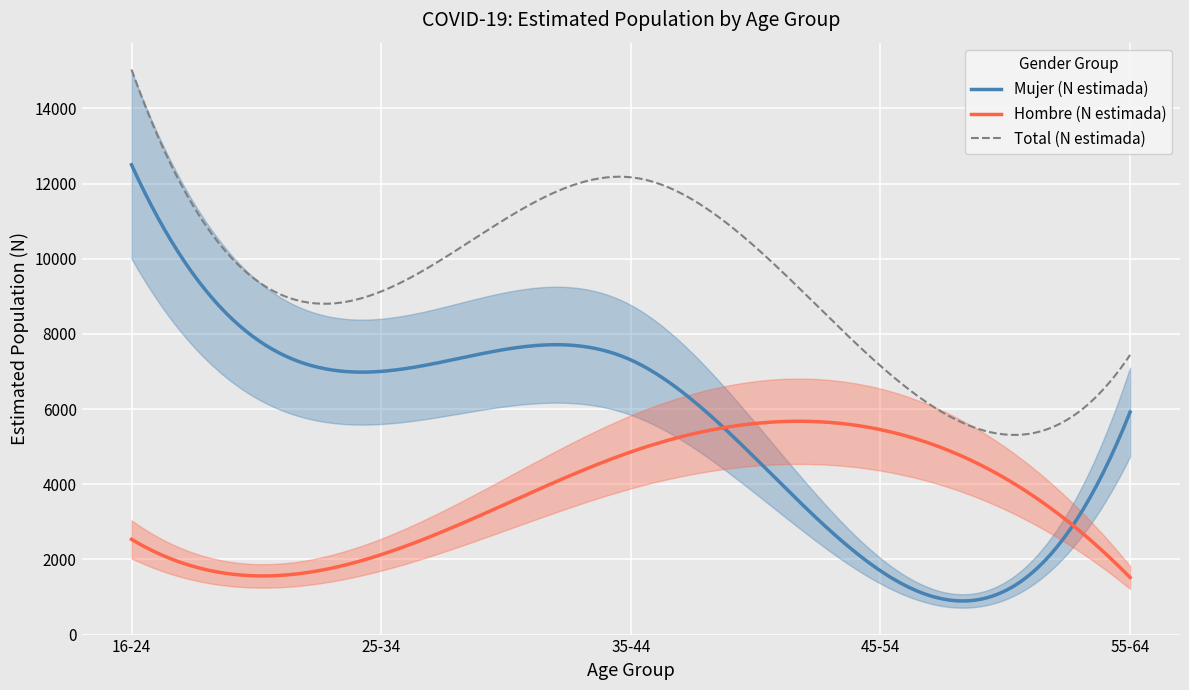

What is the label of the 5th point from the right?

16-24